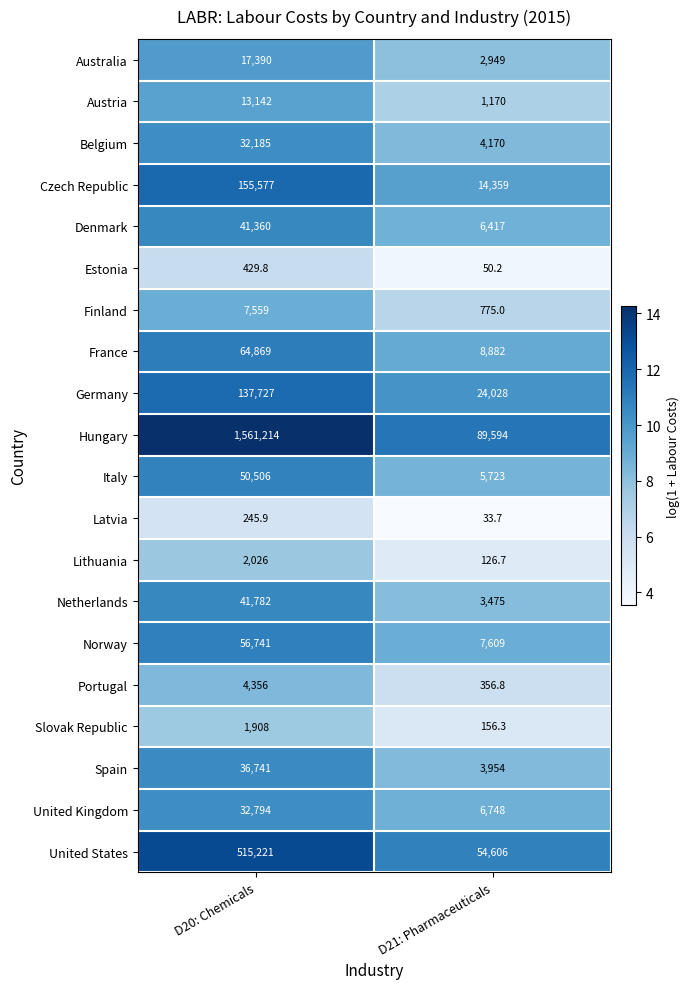

What value does the Estonia series have at D20: Chemicals?

429.8